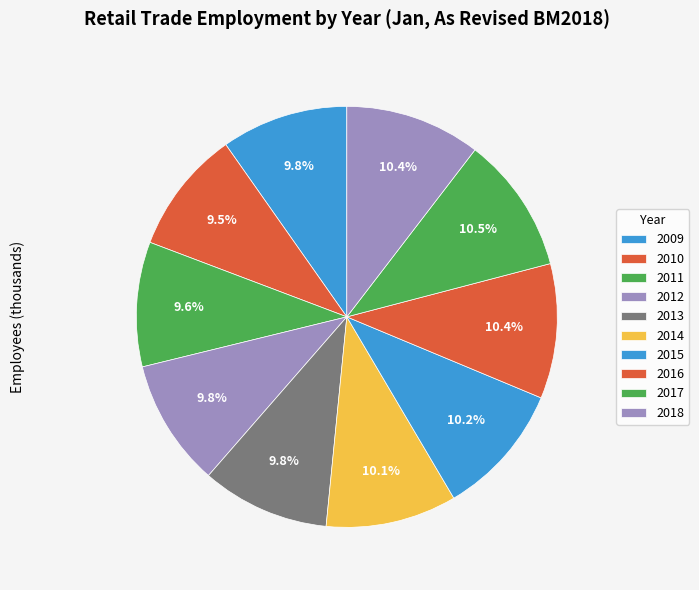

To the nearest percent, what portion does 2018 represent?

10%